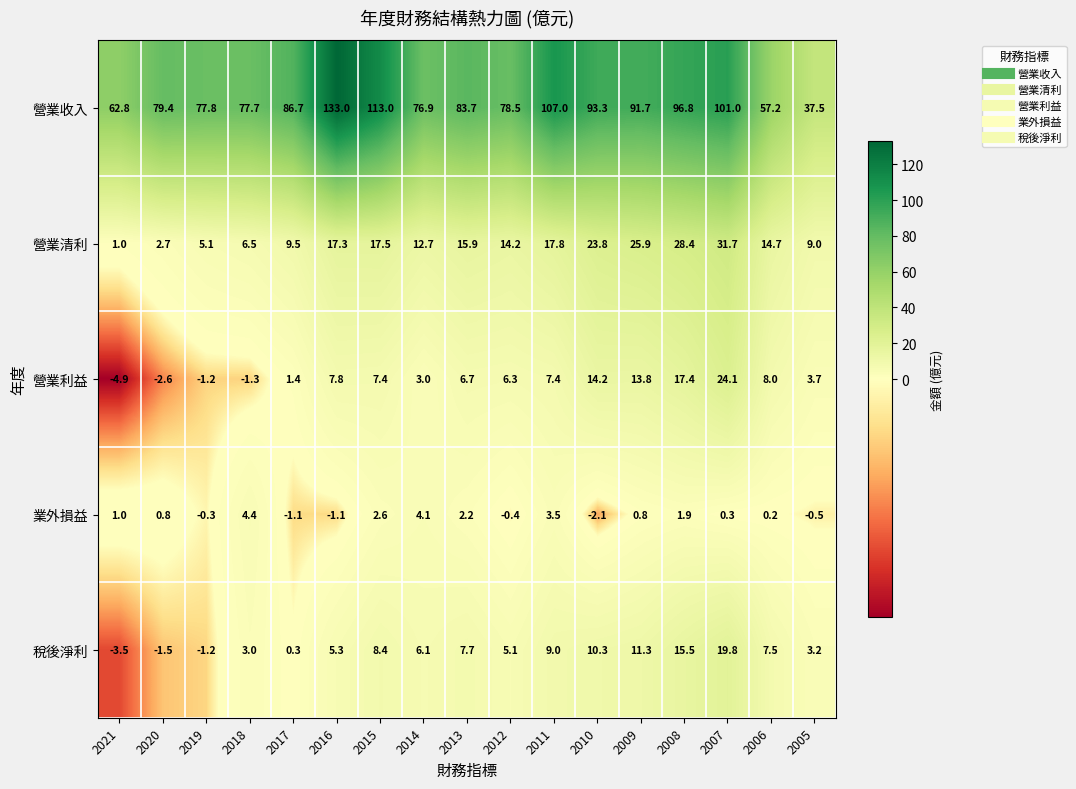

The 營業利益 series shows 24.1 at 2007. True or false?

True